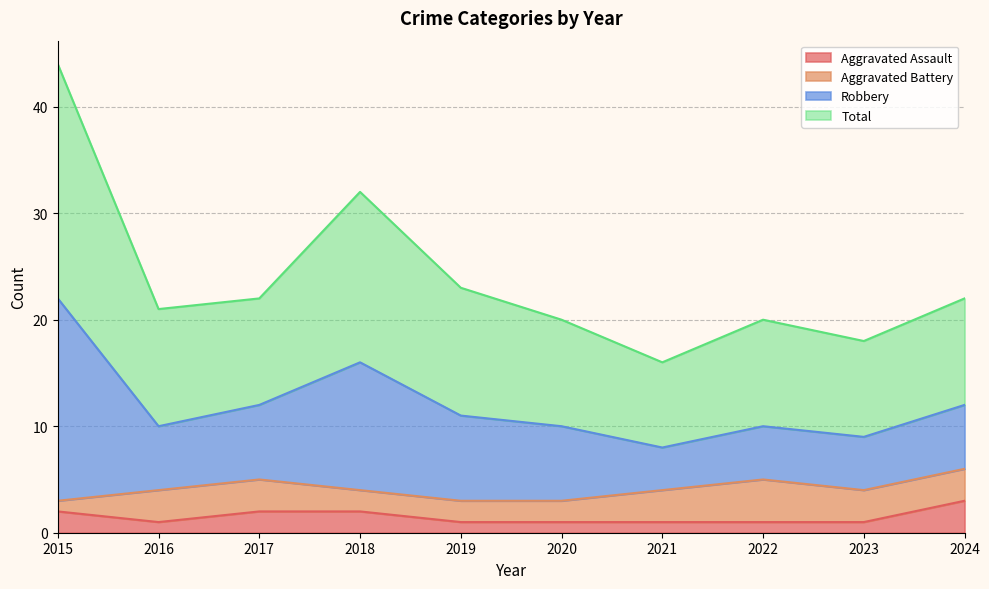

What is the difference between the Aggravated Assault values at 2024 and 2016?

2